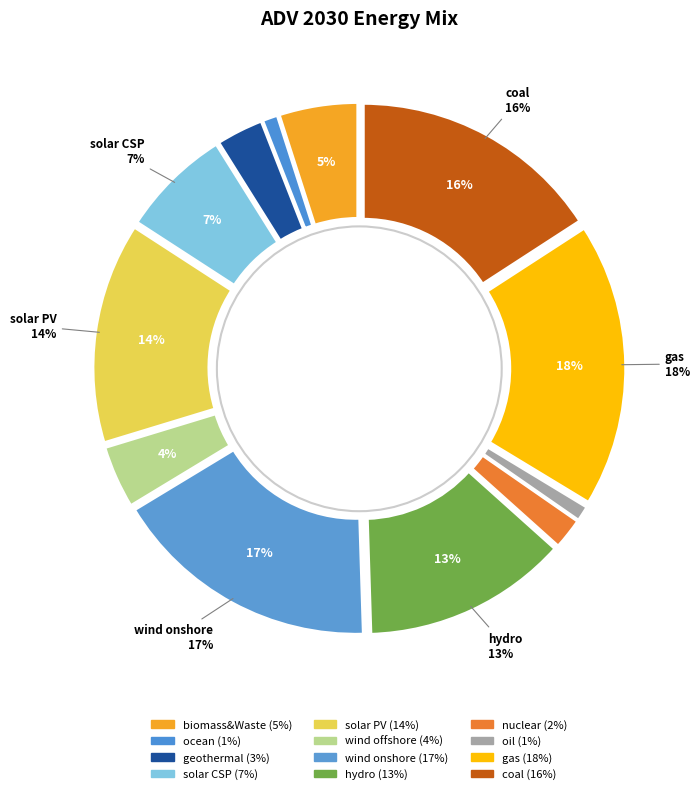

Which has a higher value, wind offshore or gas?

gas